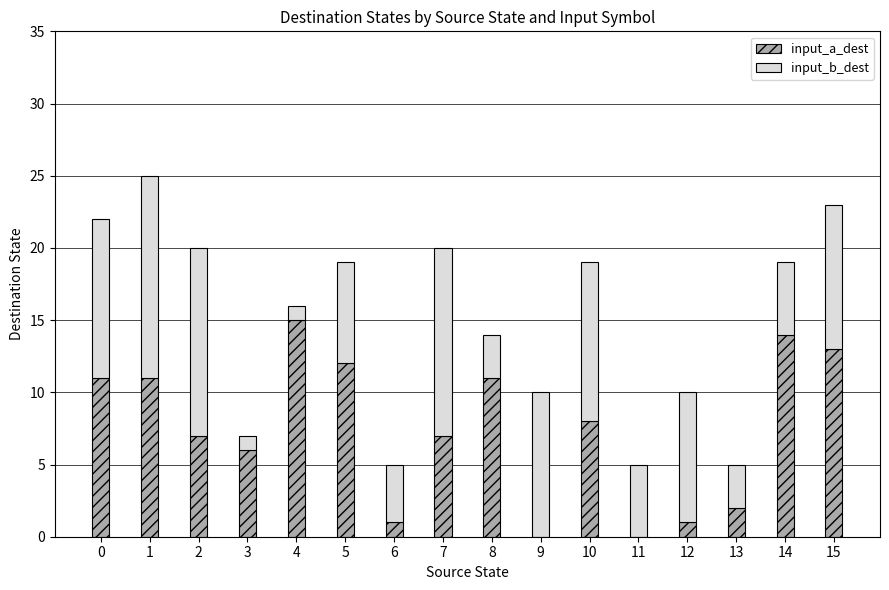

Is it true that input_a_dest equals 11 at 1?

True